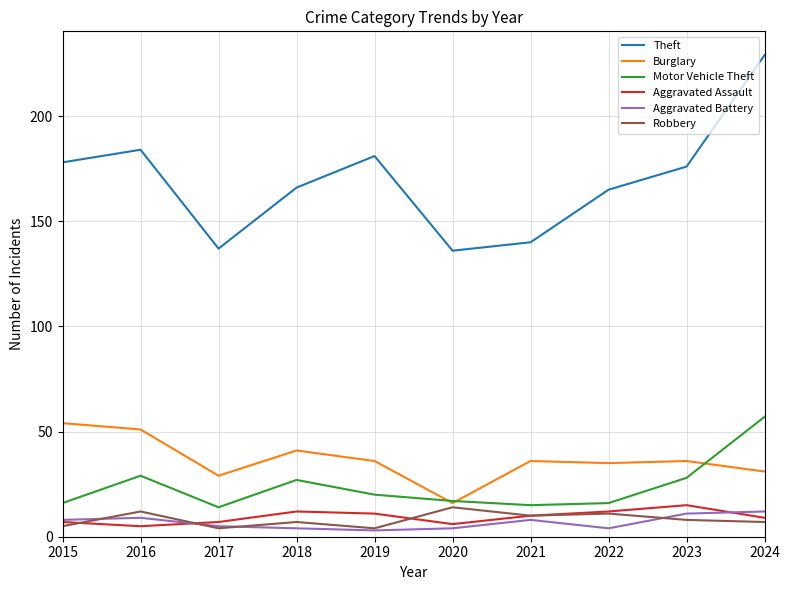

What is the maximum value for Aggravated Battery?

12